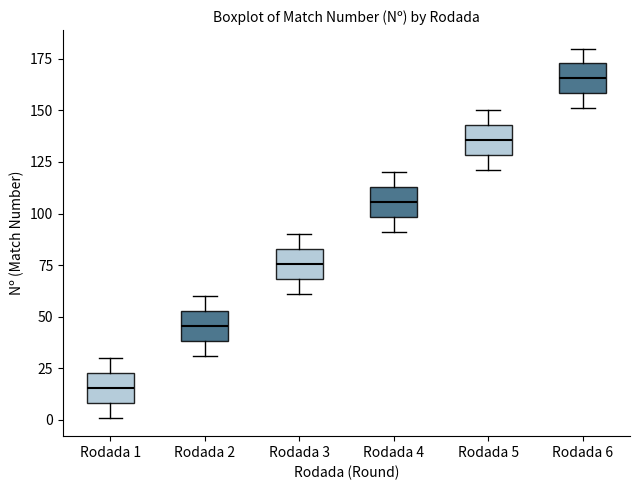

Which box has the lowest median line?

Rodada 1